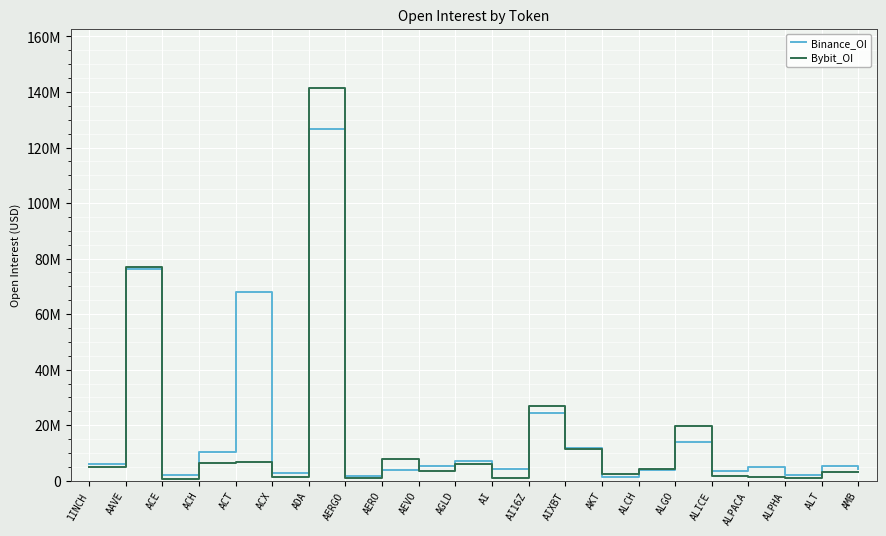

Where is Binance_OI nearest to the value 63947273?

ACT